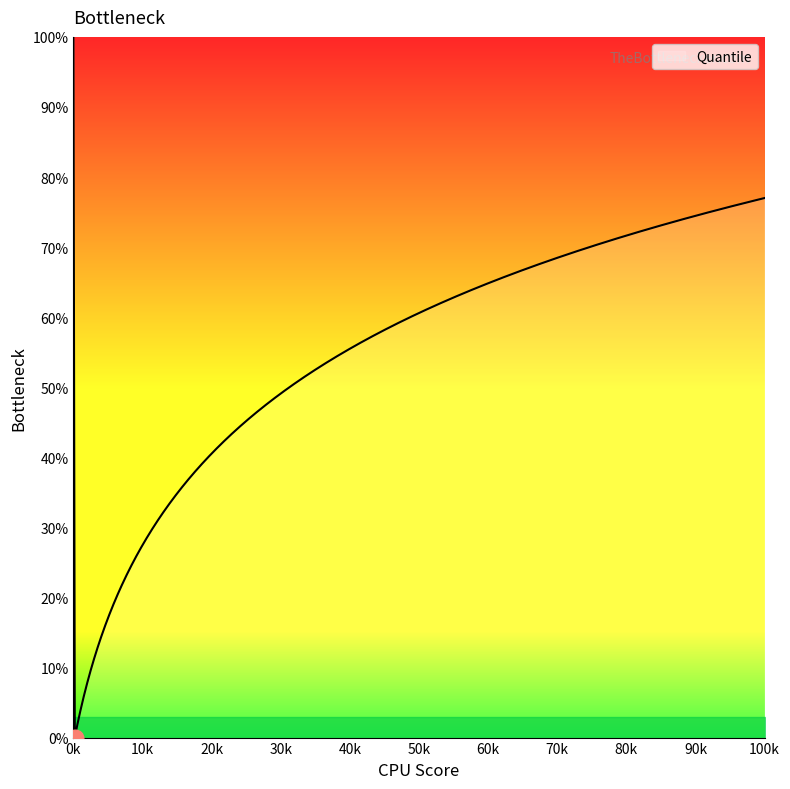

Does the chart display data point markers on the line(s)?

No